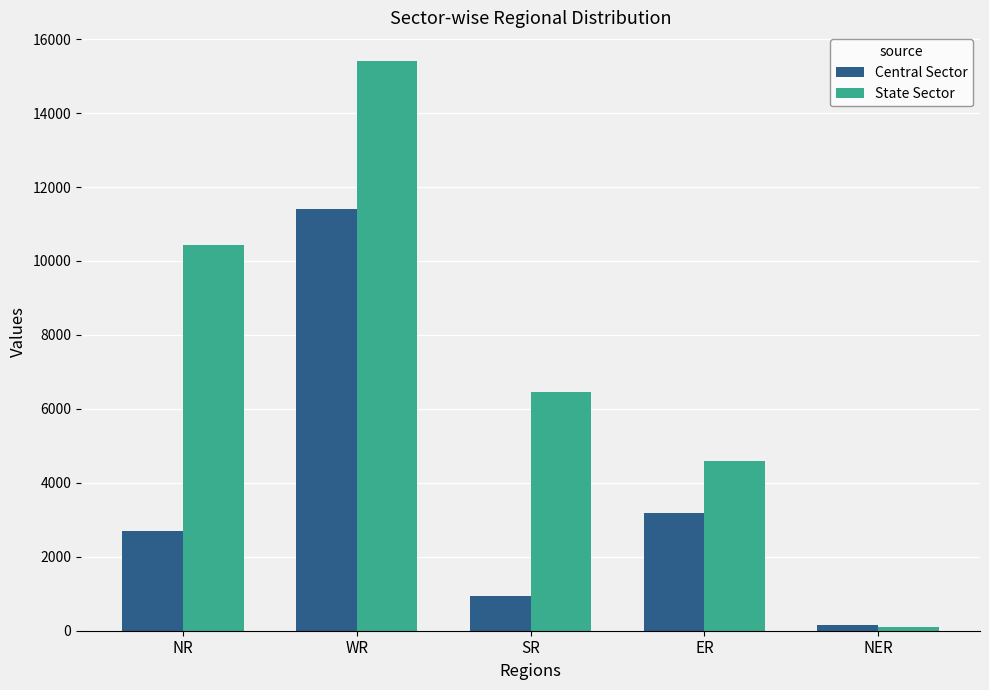

What is the difference between the second highest and second lowest values in the Central Sector series?

2255